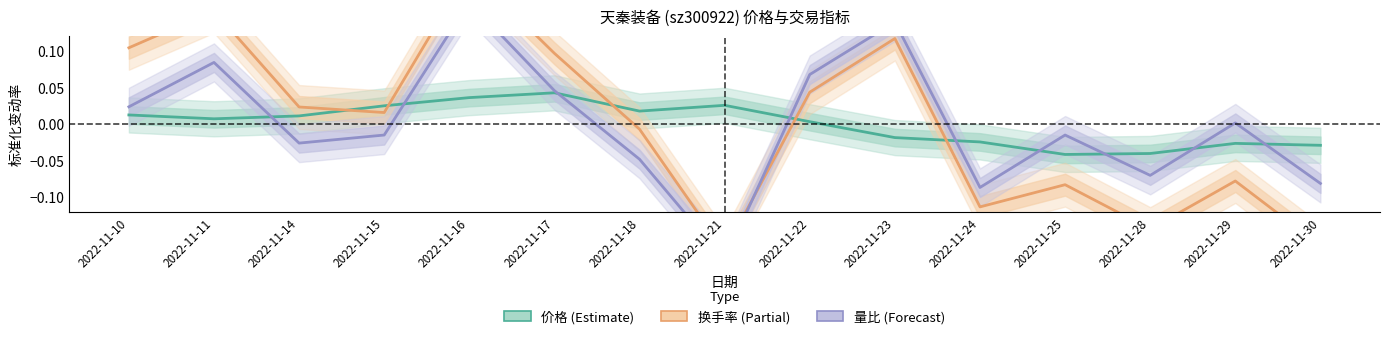

At which category is the sum across all series the highest?

2022-11-16